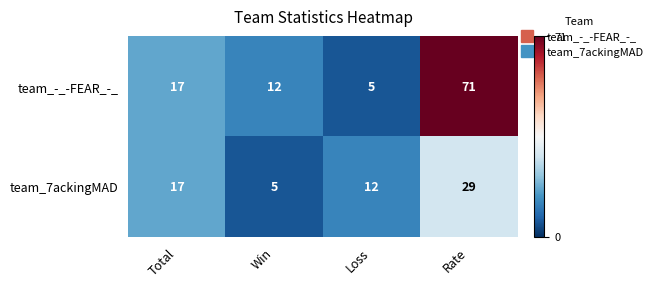

What is the approximate value of team_7ackingMAD at Rate, to the nearest 5?

30